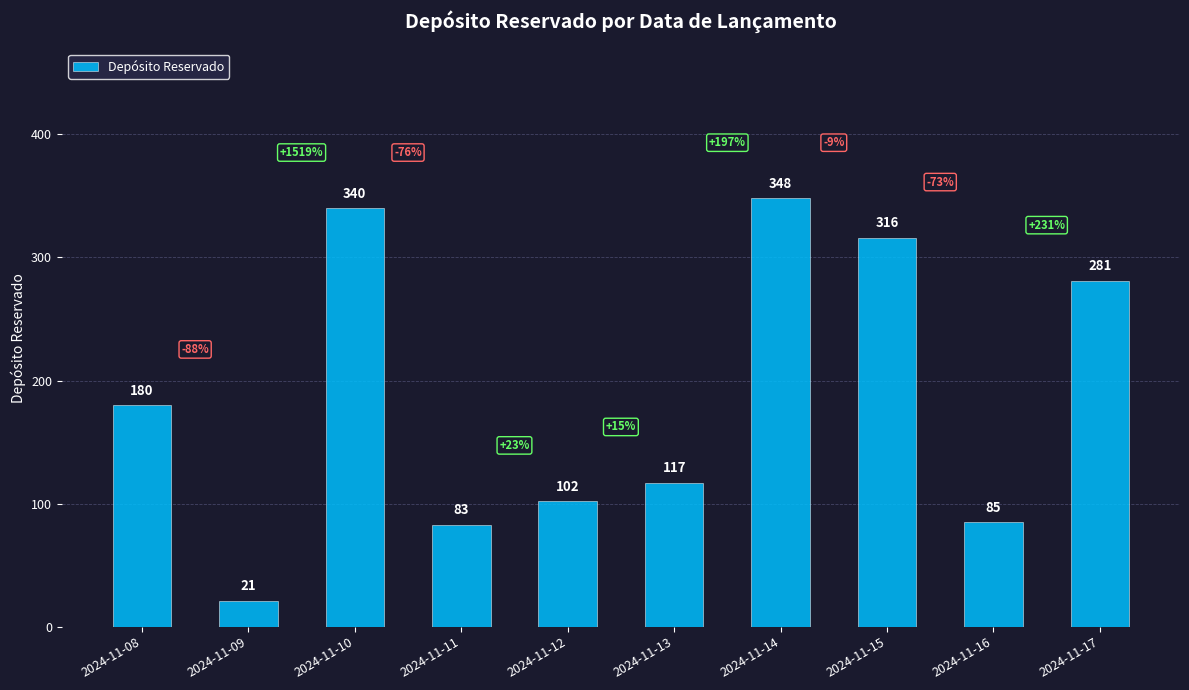

Reading left to right, what are all the values shown in this chart?

2024-11-08=180	2024-11-09=21	2024-11-10=340	2024-11-11=83	2024-11-12=102	2024-11-13=117	2024-11-14=348	2024-11-15=316	2024-11-16=85	2024-11-17=281